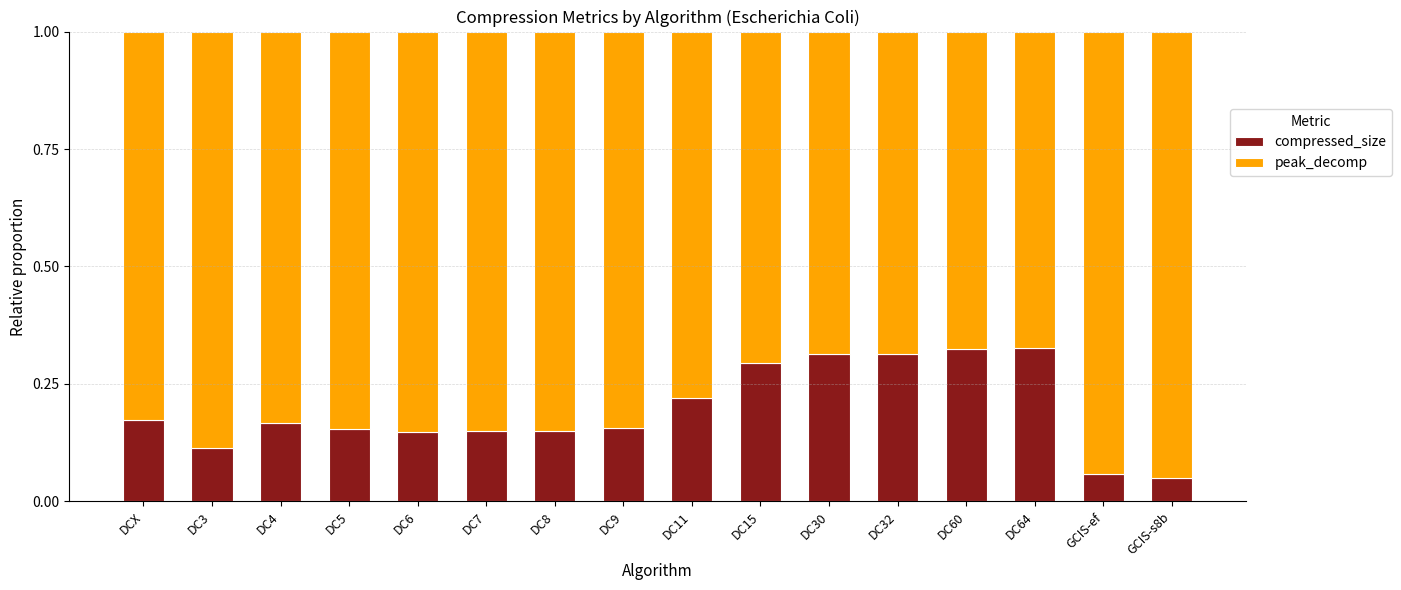

What is the total value across all series at DC60?

1.0